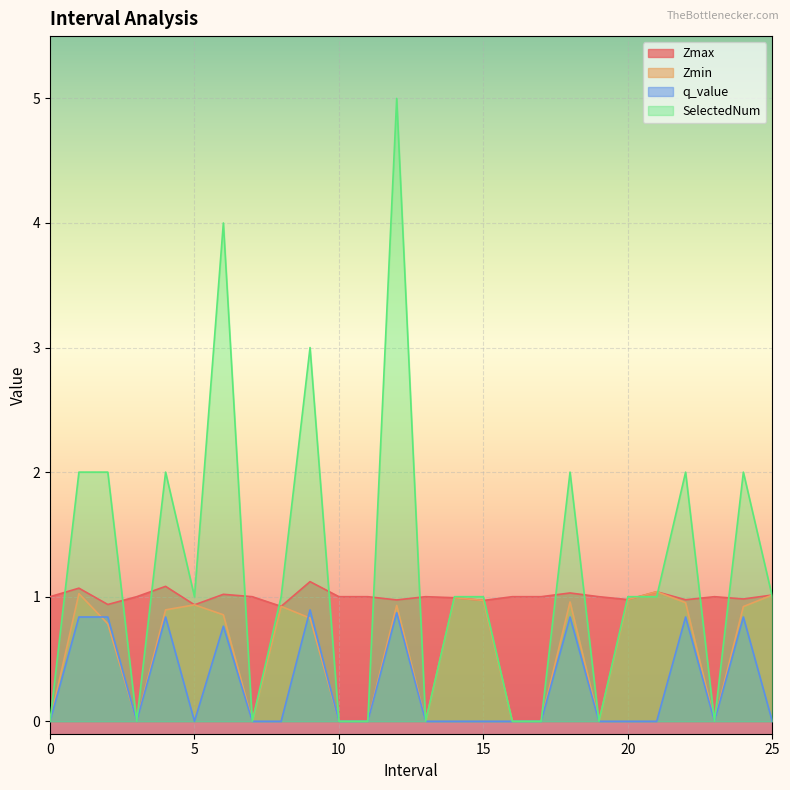

Reading left to right, list all the values displayed in this chart.

Zmax: 1.0	1.1	0.9	1.0	1.1	0.9	1.0	1.0	0.9	1.1	1.0	1.0	1.0	1.0	1.0	1.0	1.0	1.0	1.0	1.0	1.0	1.0	1.0	1.0	1.0	1.0
Zmin: 0.0	1.0	0.8	0.0	0.9	0.9	0.9	0.0	0.9	0.8	0.0	0.0	0.9	0.0	1.0	1.0	0.0	0.0	1.0	0.0	1.0	1.0	1.0	0.0	0.9	1.0
q_value: 0.0	0.8	0.8	0.0	0.8	0.0	0.8	0.0	0.0	0.9	0.0	0.0	0.9	0.0	0.0	0.0	0.0	0.0	0.8	0.0	0.0	0.0	0.8	0.0	0.8	0.0
SelectedNum: 0.0	2.0	2.0	0.0	2.0	1.0	4.0	0.0	1.0	3.0	0.0	0.0	5.0	0.0	1.0	1.0	0.0	0.0	2.0	0.0	1.0	1.0	2.0	0.0	2.0	1.0